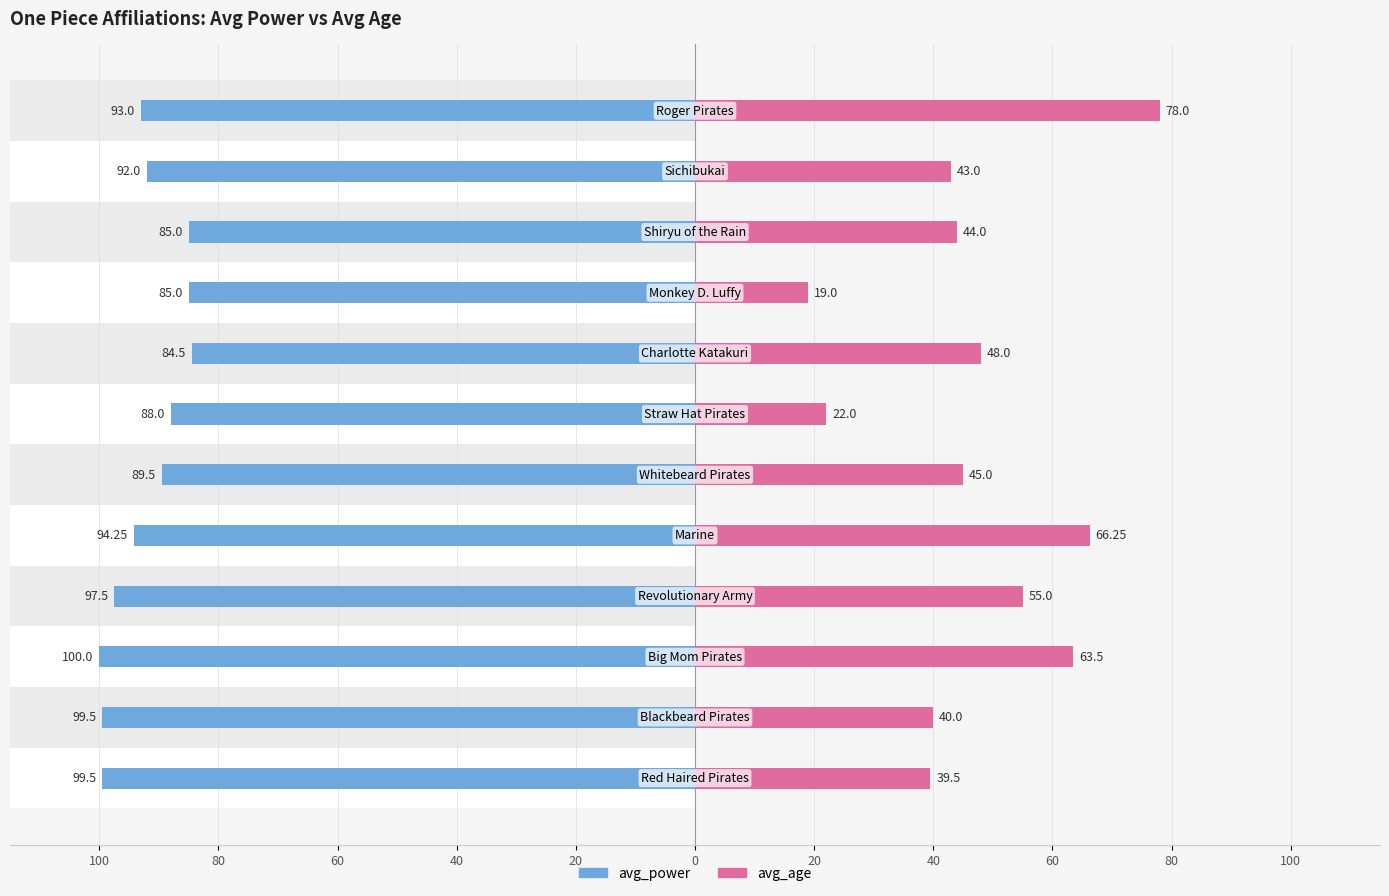

At how many categories does at least one series exceed -77?

12